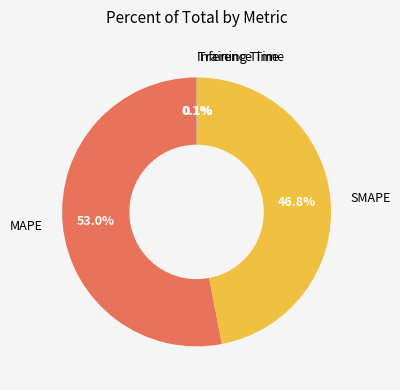

Is there a majority slice in this chart?

Yes